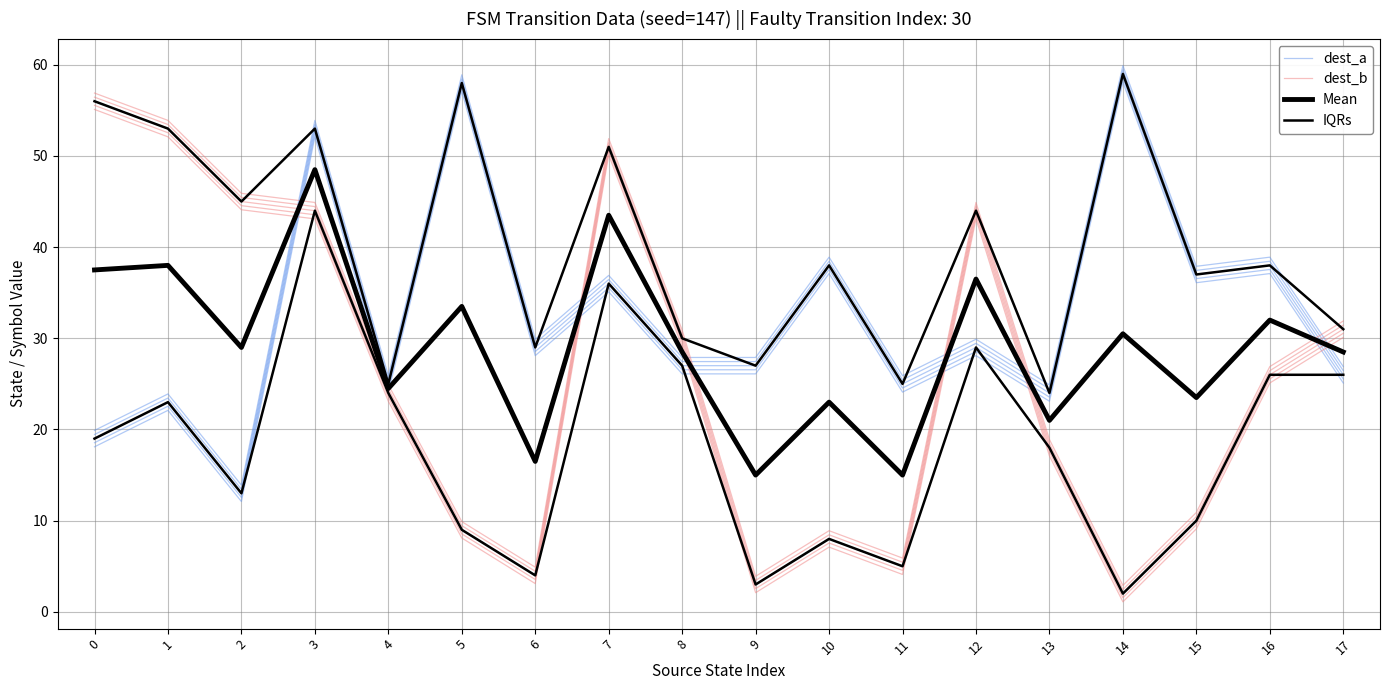

Where is the first local minimum for dest_a?

2